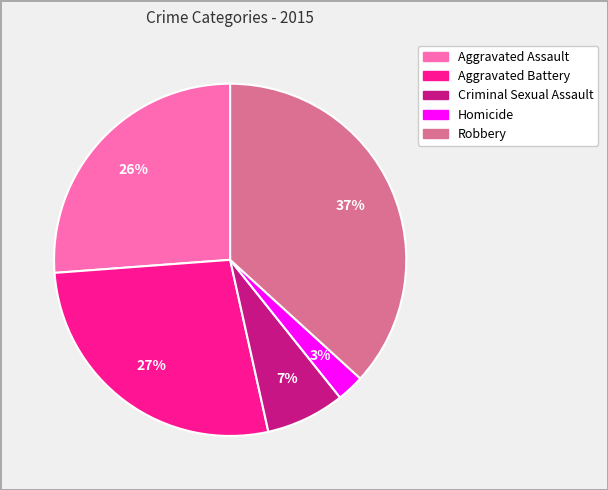

Is it true that Robbery is 49% of the pie?

False